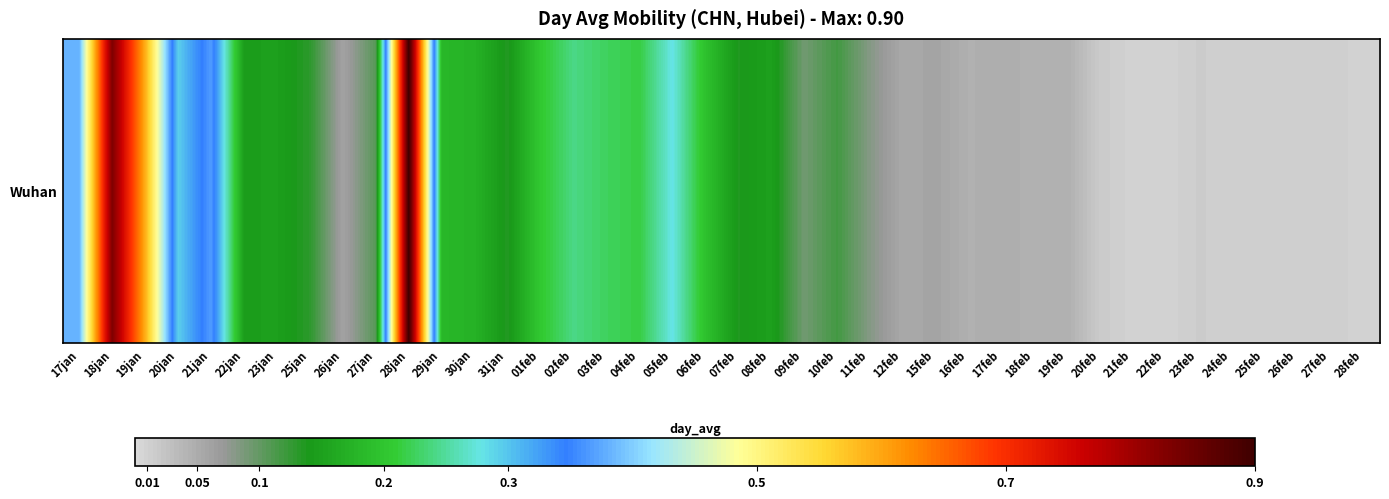

Rank the categories by value from highest to lowest.

28jan, 18jan, 19jan, 17jan, 21jan, 20jan, 05feb, 02feb, 03feb, 04feb, 01feb, 06feb, 29jan, 30jan, 08feb, 23jan, 22jan, 07feb, 31jan, 25jan, 10feb, 27jan, 09feb, 11feb, 26jan, 15feb, 12feb, 17feb, 16feb, 19feb, 18feb, 20feb, 23feb, 25feb, 27feb, 24feb, 26feb, 28feb, 21feb, 22feb